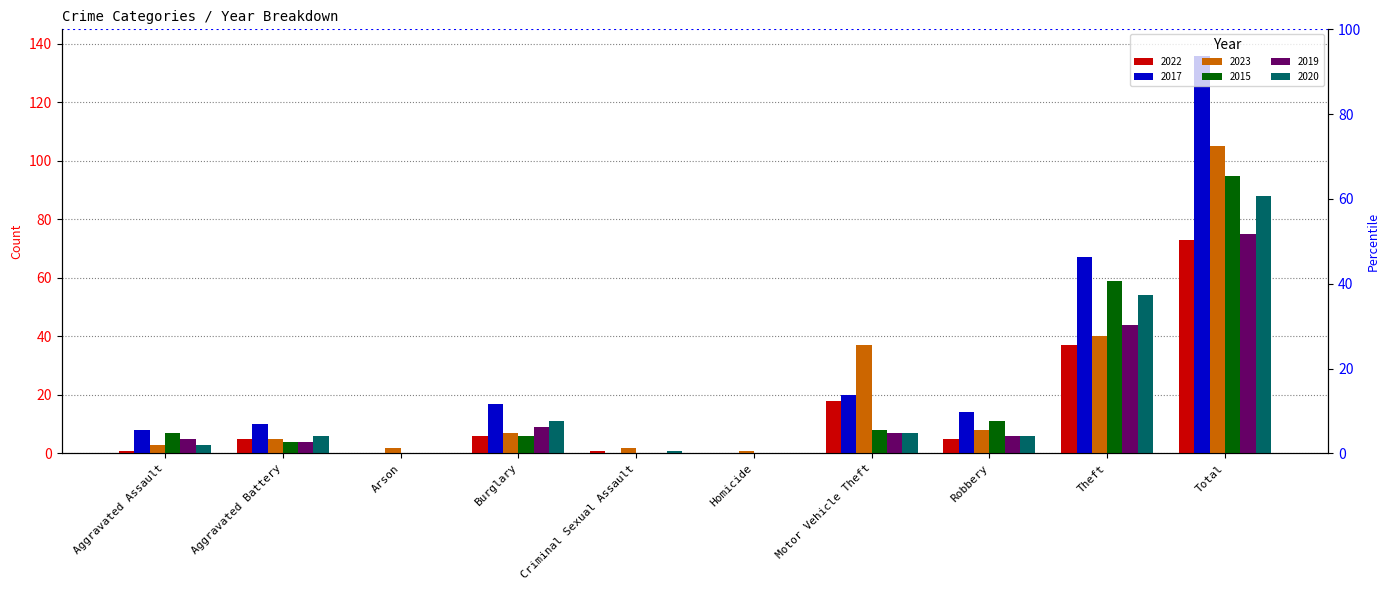

Is the value of 2017 at Theft greater than the value of 2022 at Burglary?

Yes